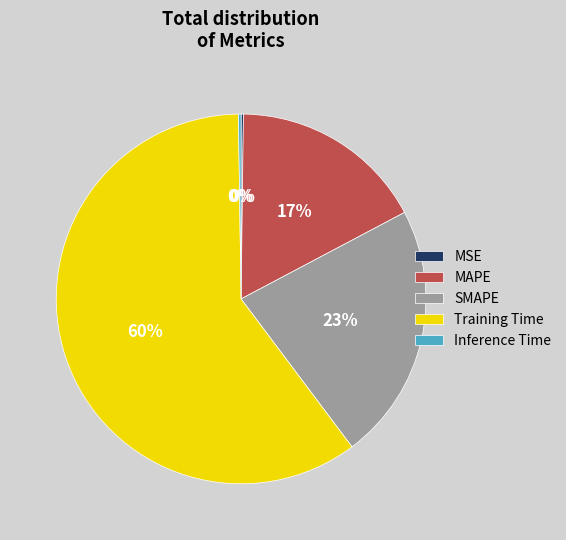

What is the largest slice in the pie chart?

Training Time